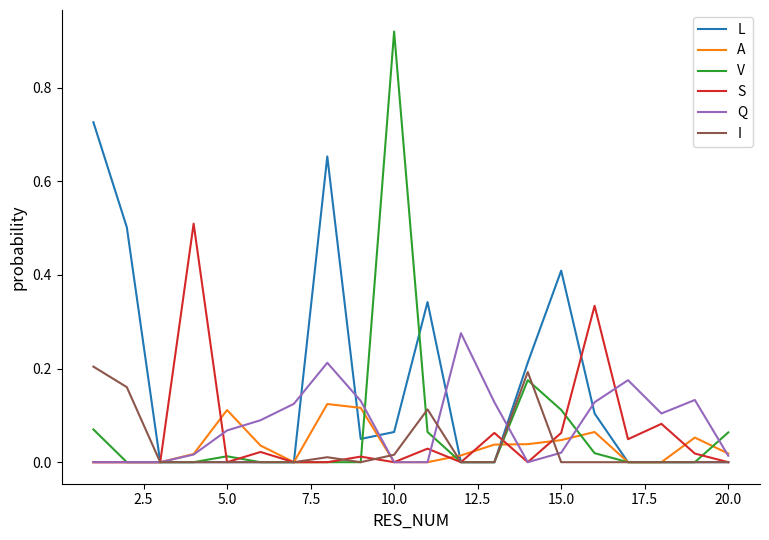

List the series in order of their peak value, lowest first.

A, I, Q, S, L, V